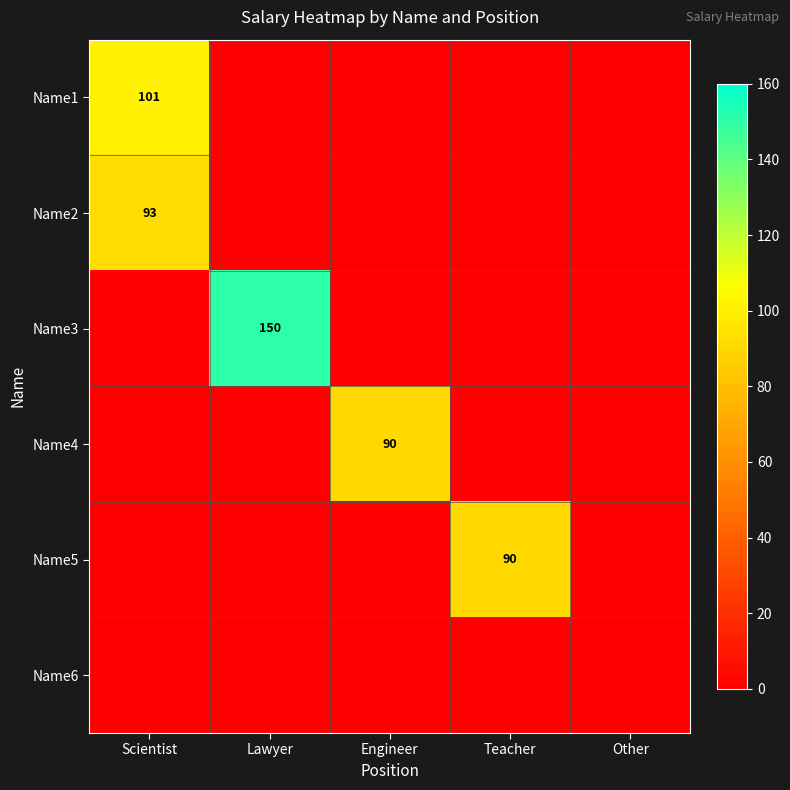

The Name3 series shows 269 at Lawyer. True or false?

False